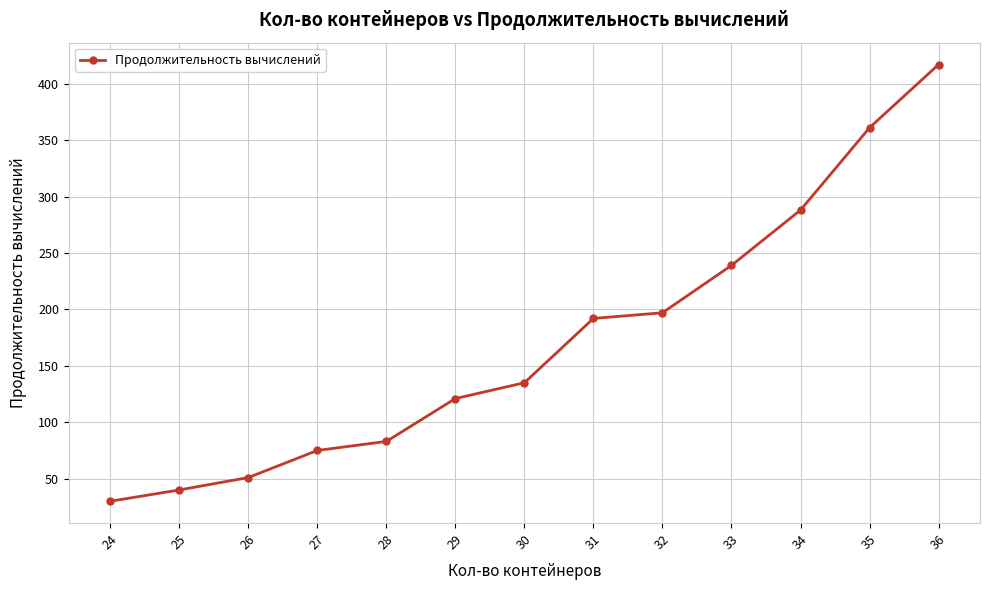

How many lines are shown in the chart?

1